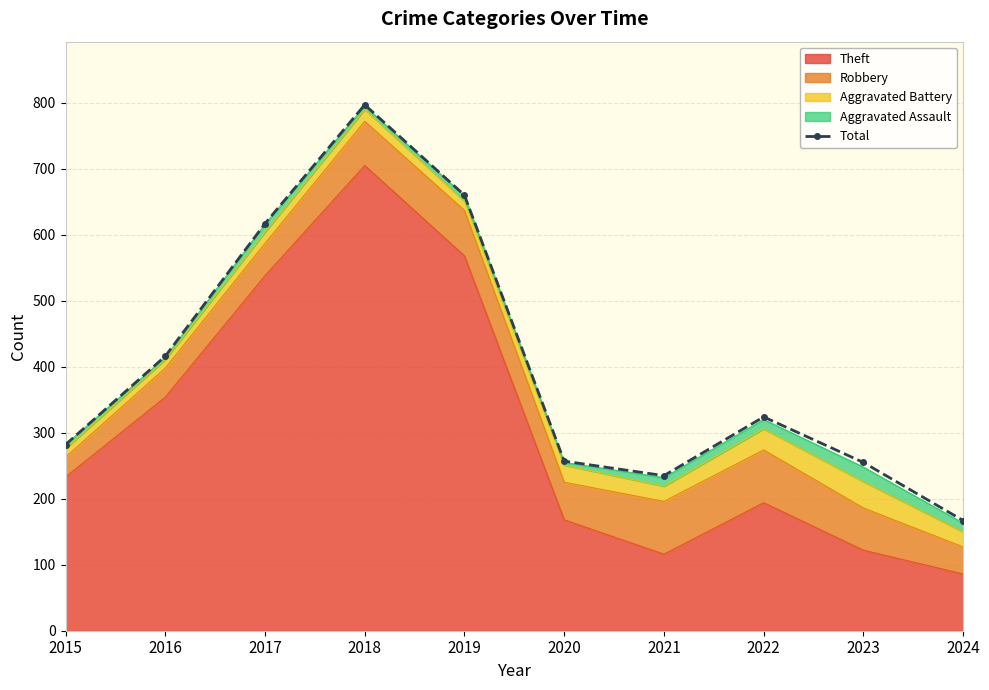

How many interior local peaks (higher than both neighbors) does the data have?

2